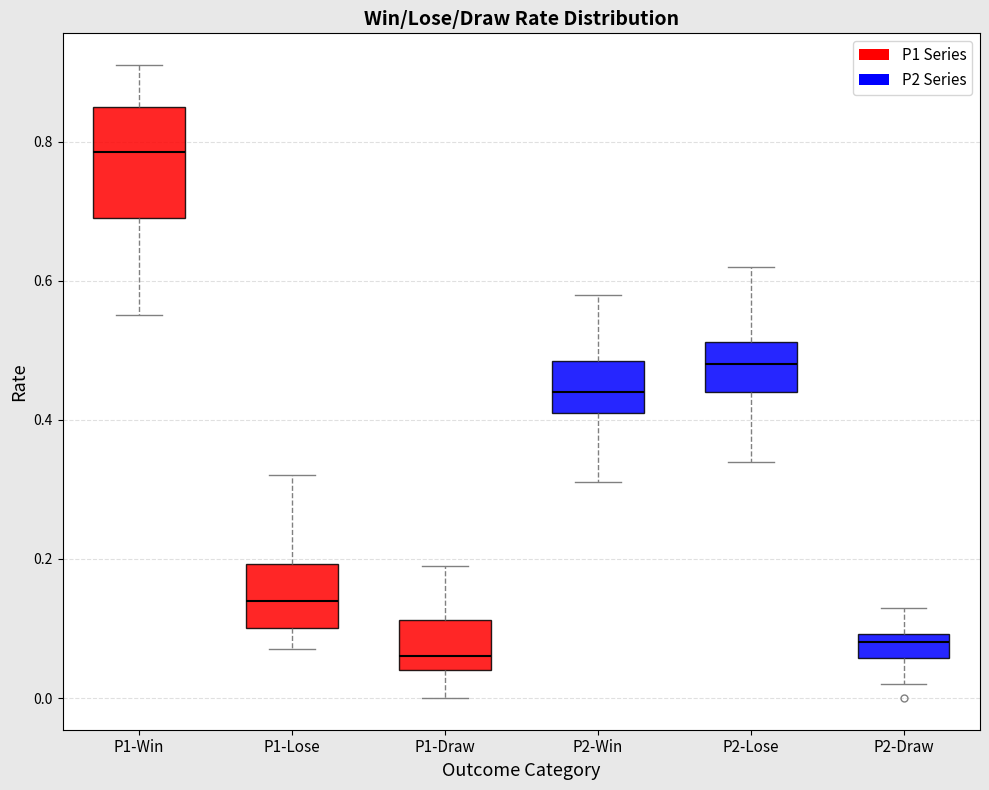

Comparing the boxes themselves (not the whiskers), which one is the tallest?

P1-Win